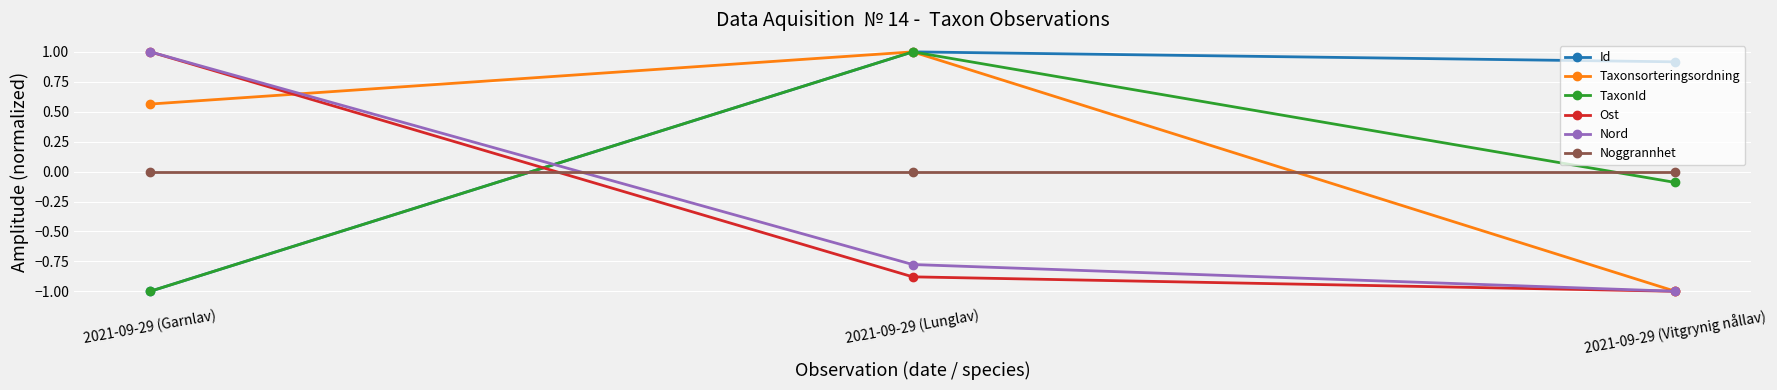

Rank the categories by Taxonsorteringsordning value from lowest to highest.

2021-09-29 (Vitgrynig nållav), 2021-09-29 (Garnlav), 2021-09-29 (Lunglav)